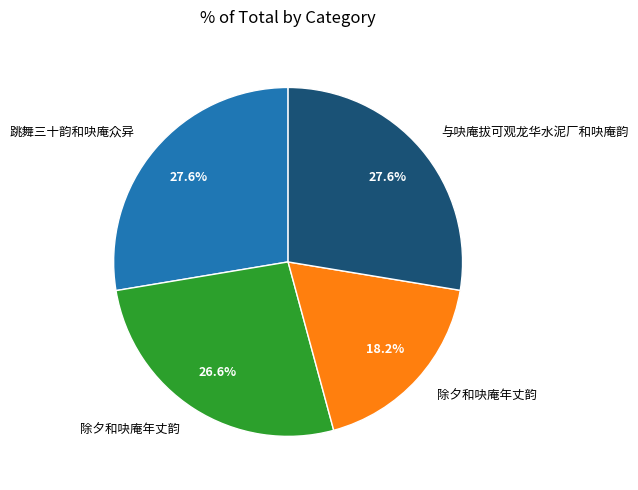

Is there any slice that represents more than half of the pie?

No